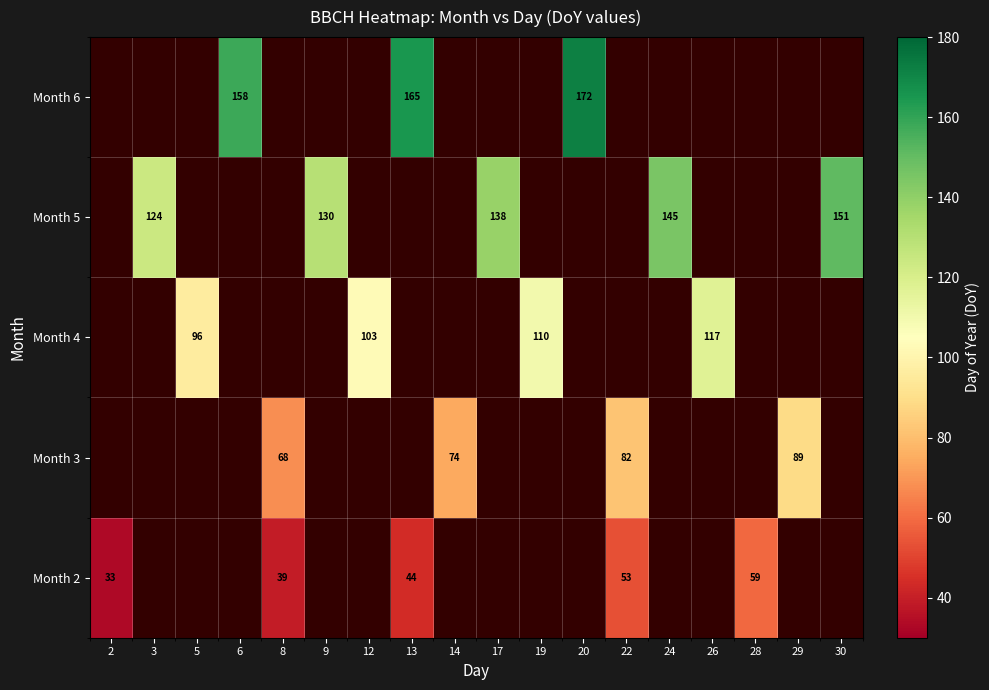

At which category does the chart reach its peak across all series?

20